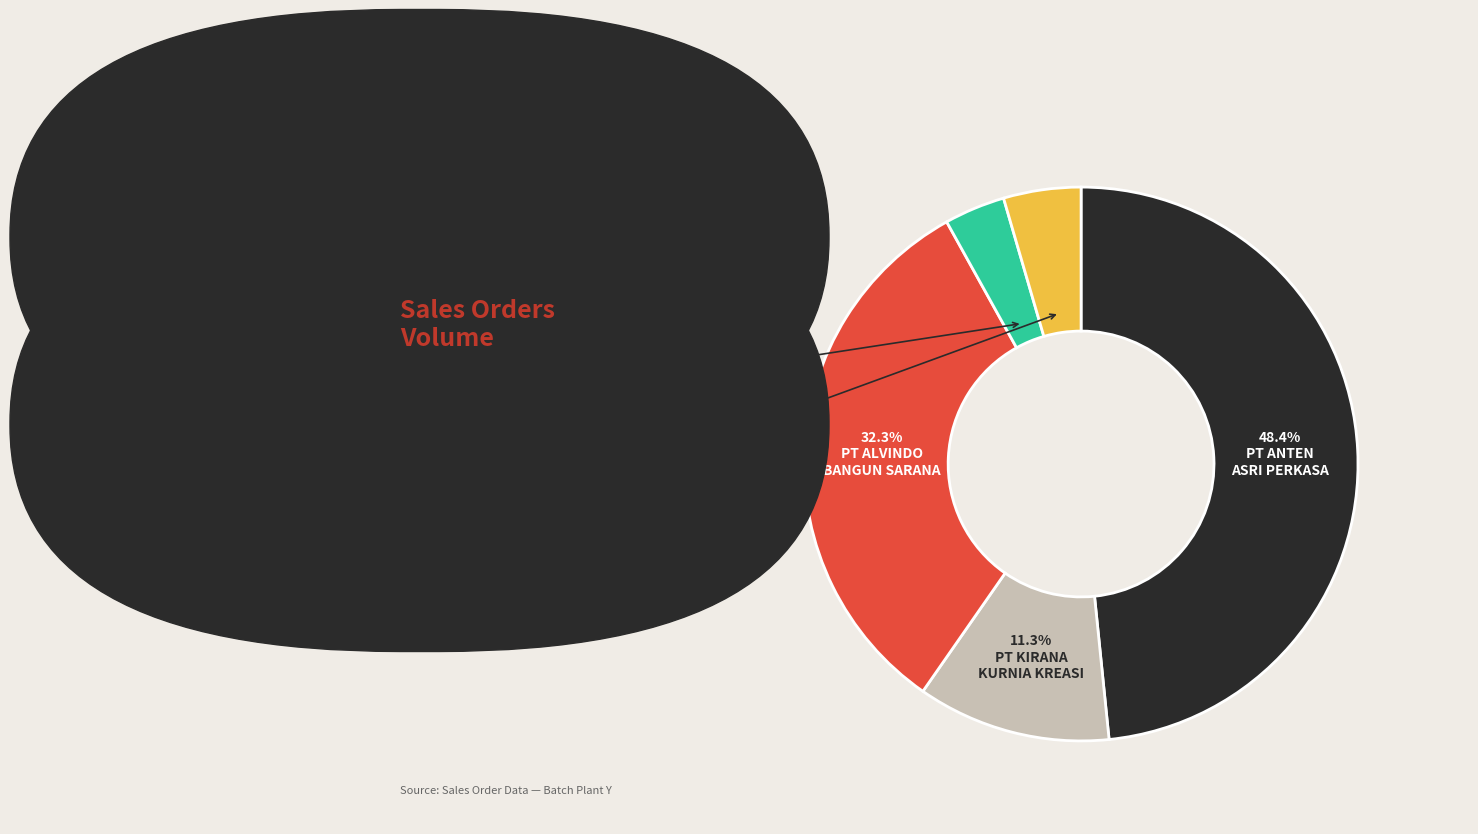

Is there any slice that represents more than half of the pie?

No